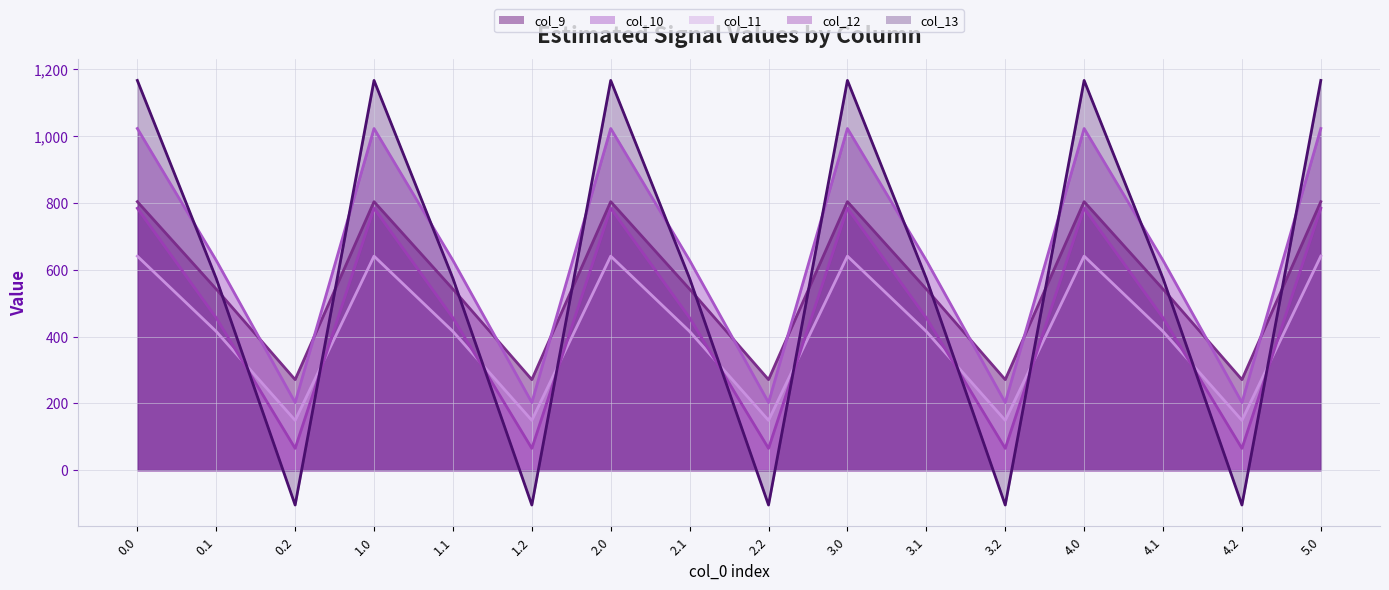

Is the value of col_13 line at 1.0 greater than the value of col_11 line at 1.0?

Yes